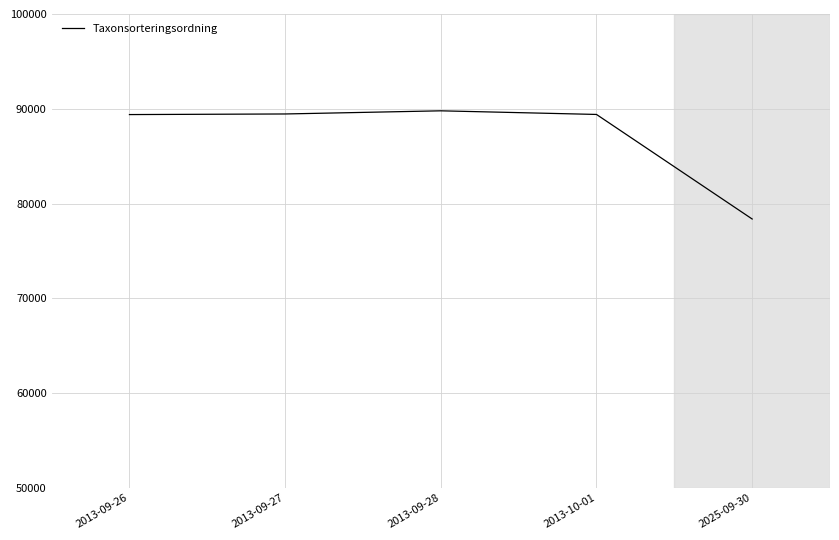

What is the ratio of the value at 2013-09-26 to the value at 2013-09-28?

1.0